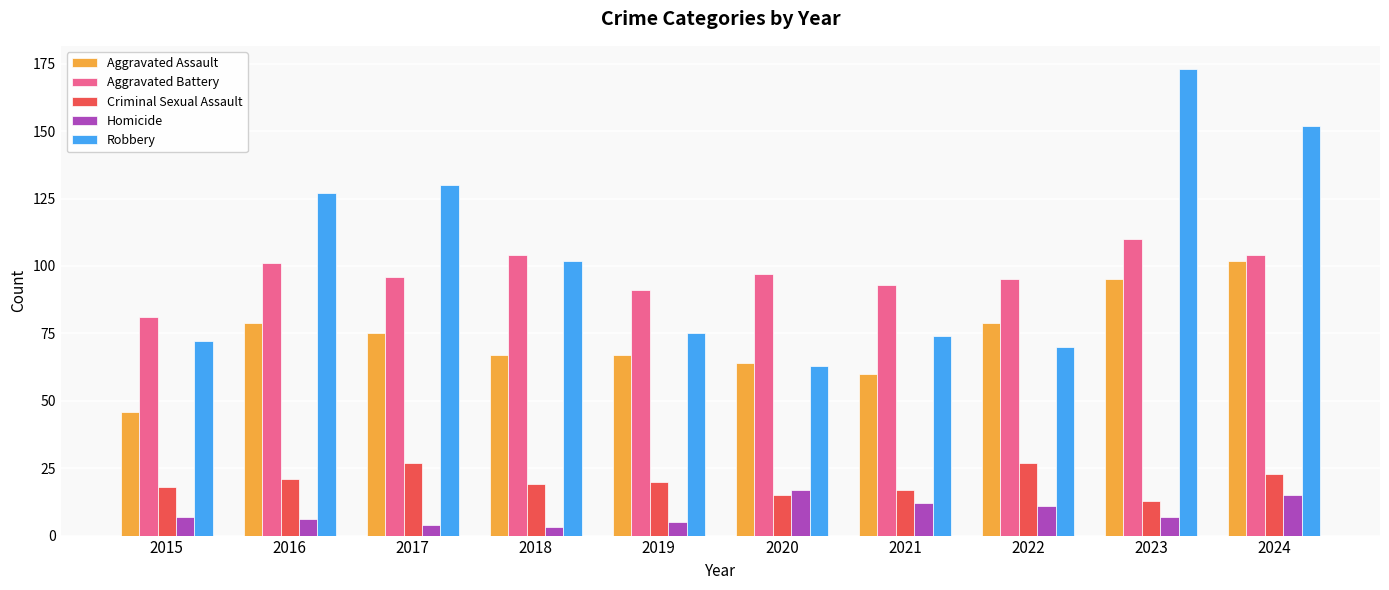

How many categories are shown in the chart?

10